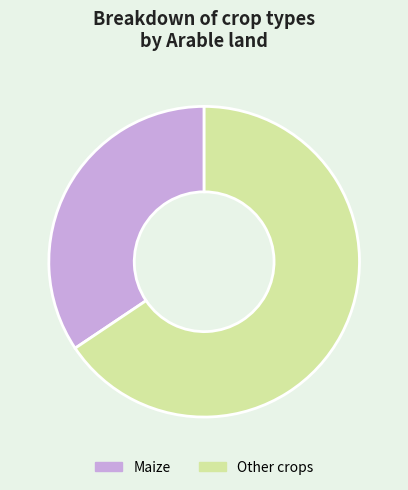

Which category has the smallest portion of the pie?

Maize